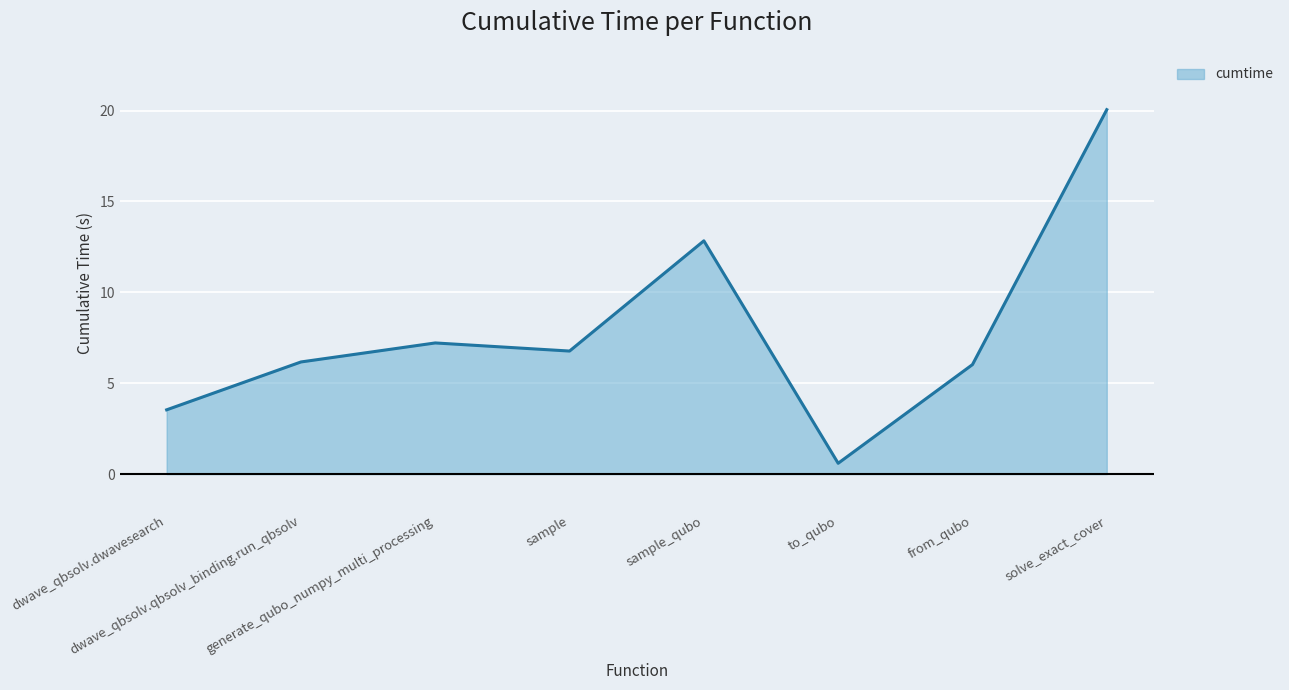

Which has a higher value, dwave_qbsolv.qbsolv_binding.run_qbsolv or to_qubo?

dwave_qbsolv.qbsolv_binding.run_qbsolv